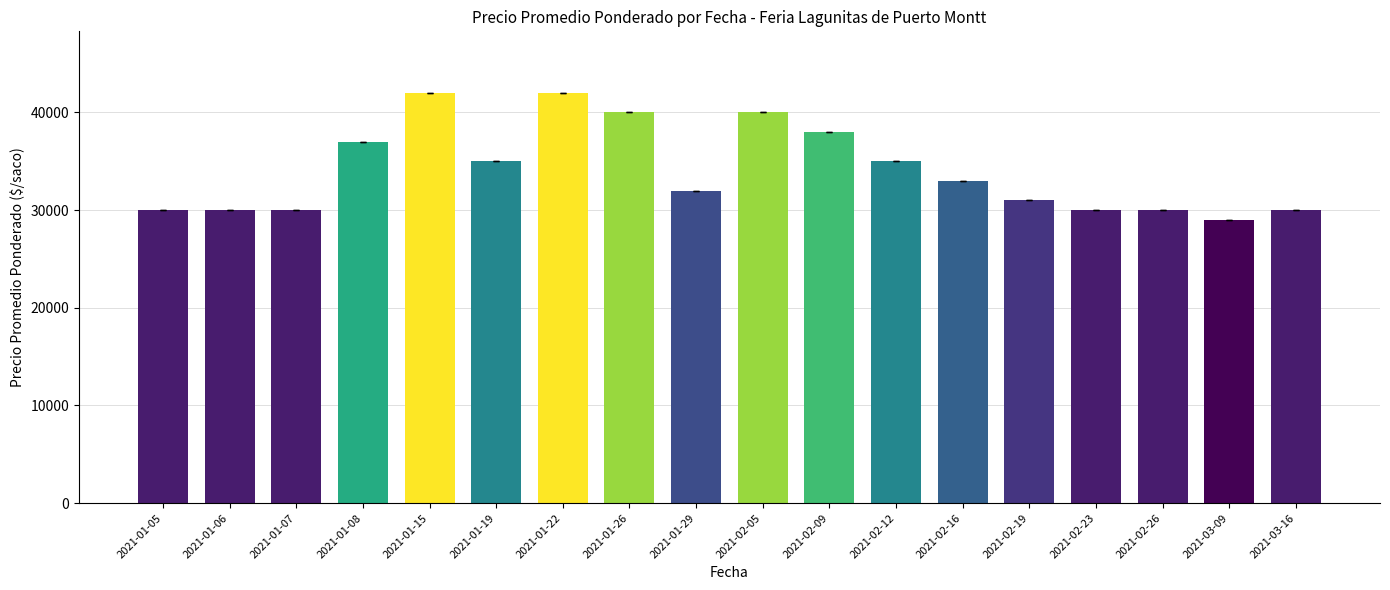

Reading right to left, list all the values displayed in this chart.

2021-03-16=30000	2021-03-09=29000	2021-02-26=30000	2021-02-23=30000	2021-02-19=31000	2021-02-16=33000	2021-02-12=35000	2021-02-09=38000	2021-02-05=40000	2021-01-29=32000	2021-01-26=40000	2021-01-22=42000	2021-01-19=35000	2021-01-15=42000	2021-01-08=37000	2021-01-07=30000	2021-01-06=30000	2021-01-05=30000